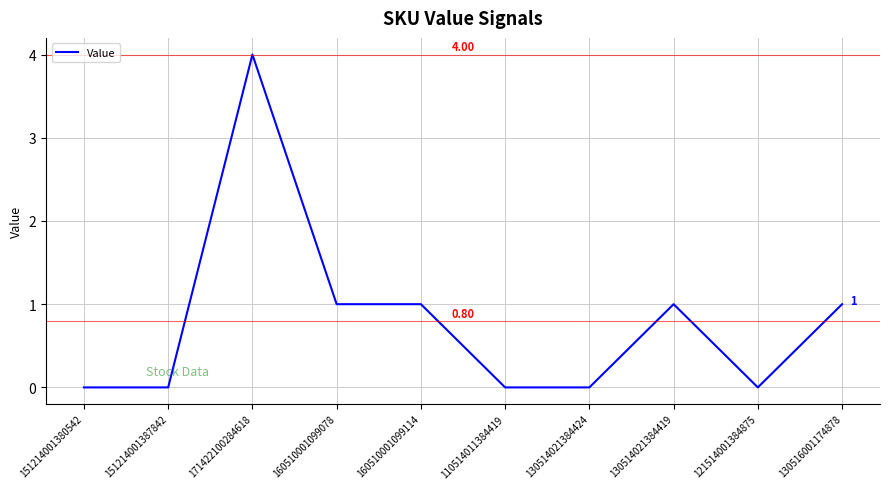

What is the difference between the maximum and minimum values?

4